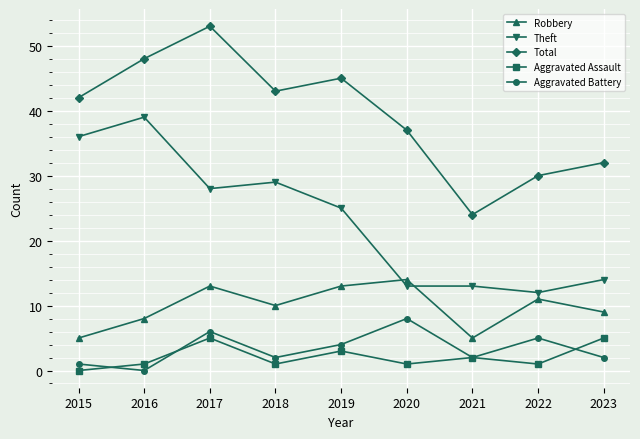

The Theft series shows 36 at 2015. True or false?

True